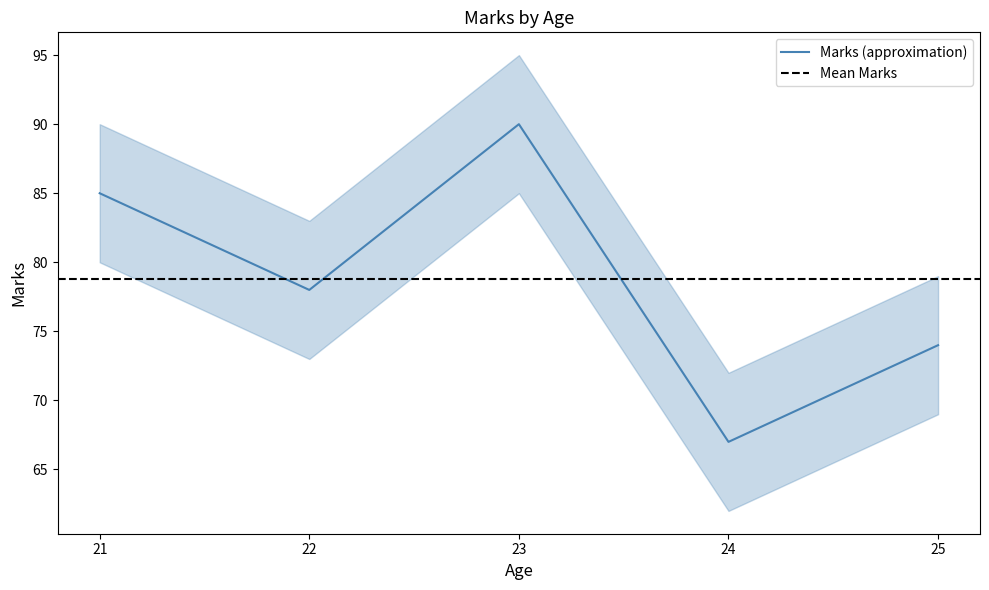

What is the ratio of the value at 23 to the value at 25?

1.2